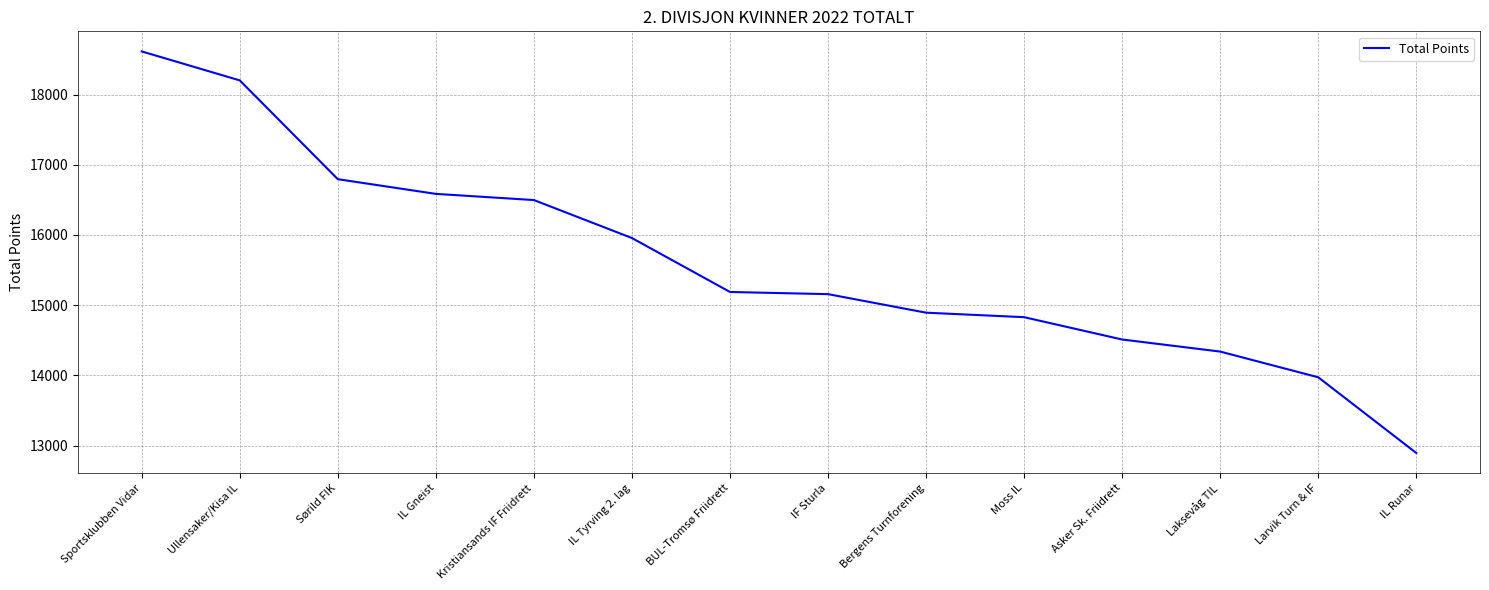

What is the smallest value displayed?

12895